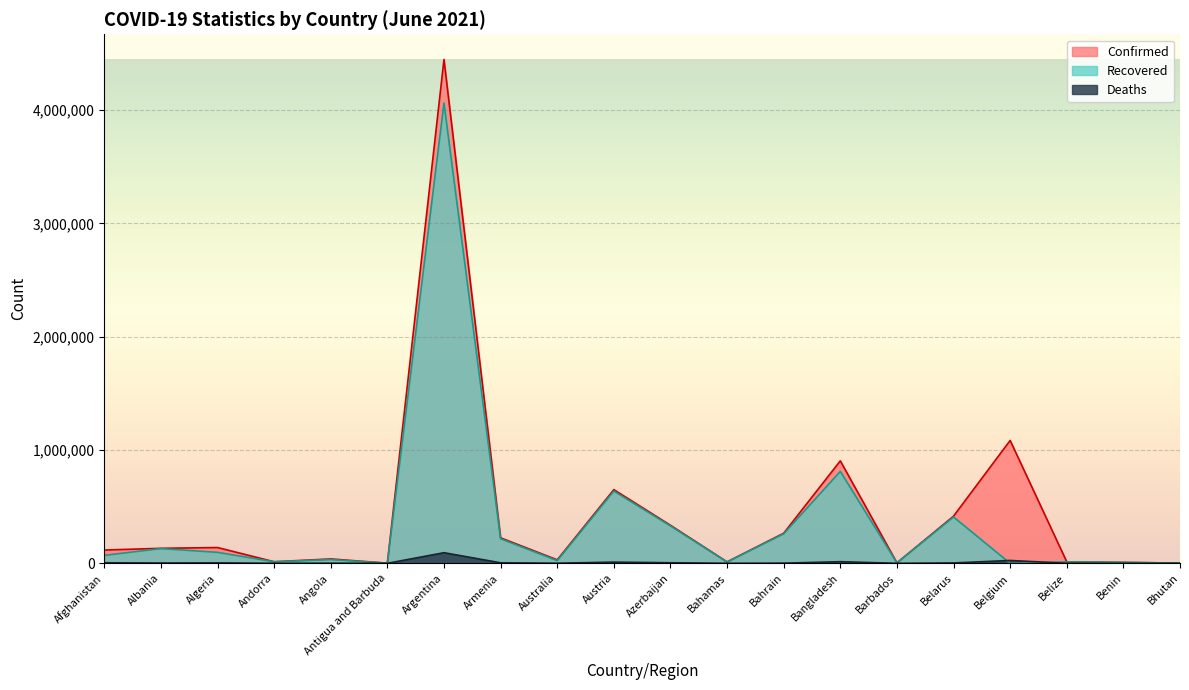

True or false: Confirmed has a value of 50434 at Angola.

False